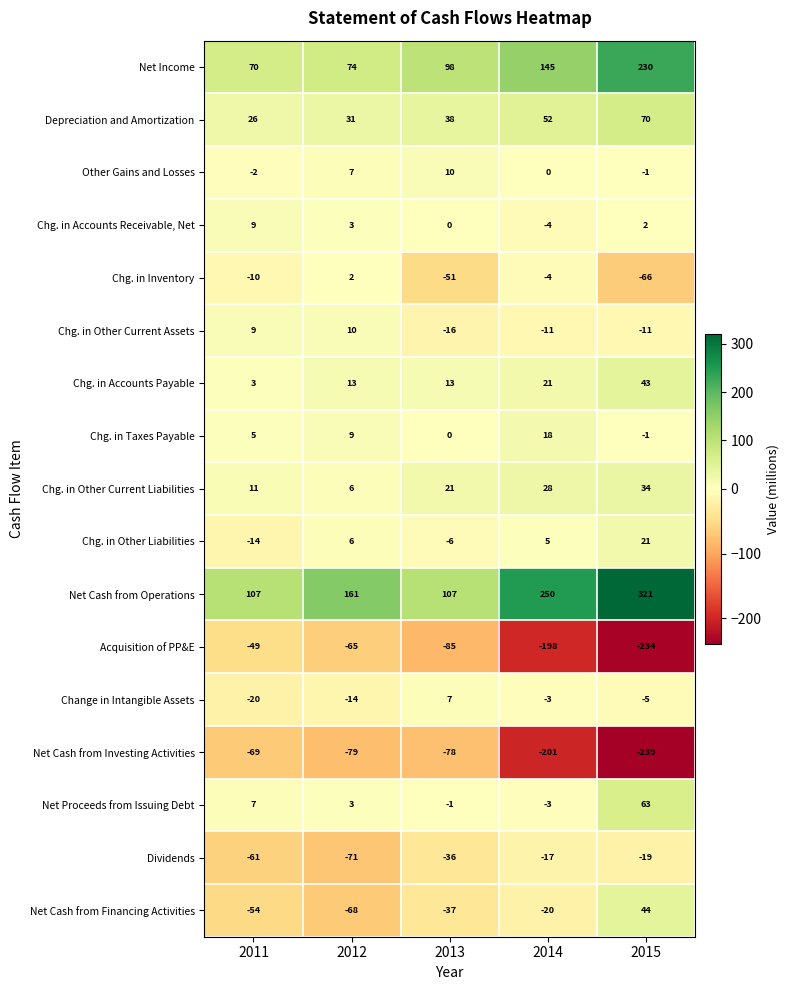

What is the difference between the Chg. in Other Current Assets values at 2011 and 2015?

20